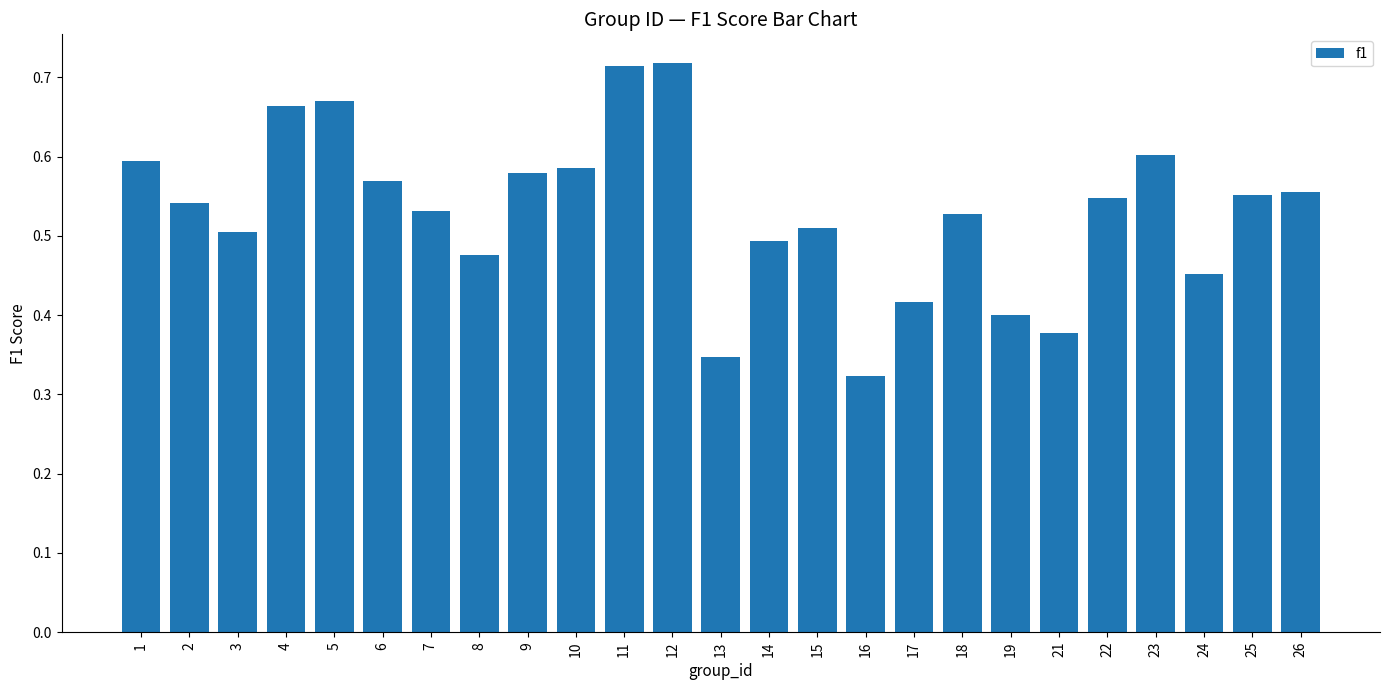

The chart shows a value of 0.3 at 9. True or false?

False